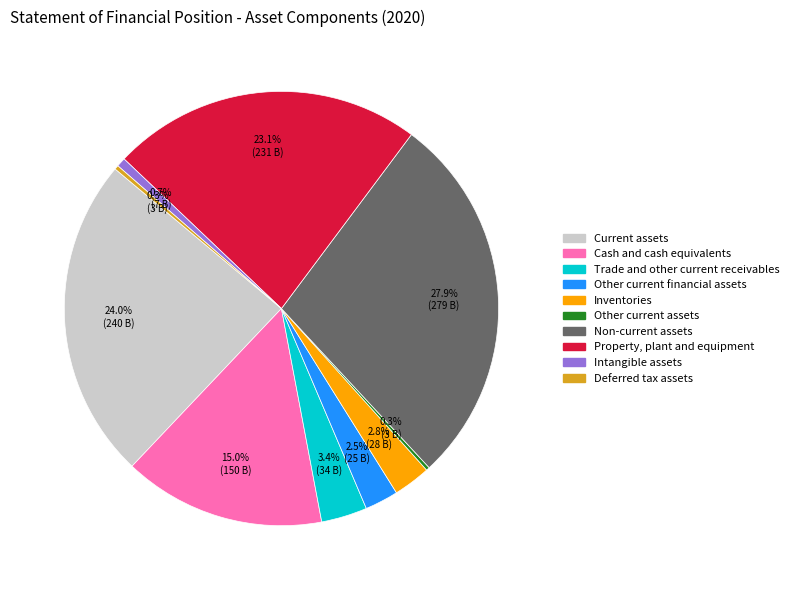

Is it true that Intangible assets is 14% of the pie?

False